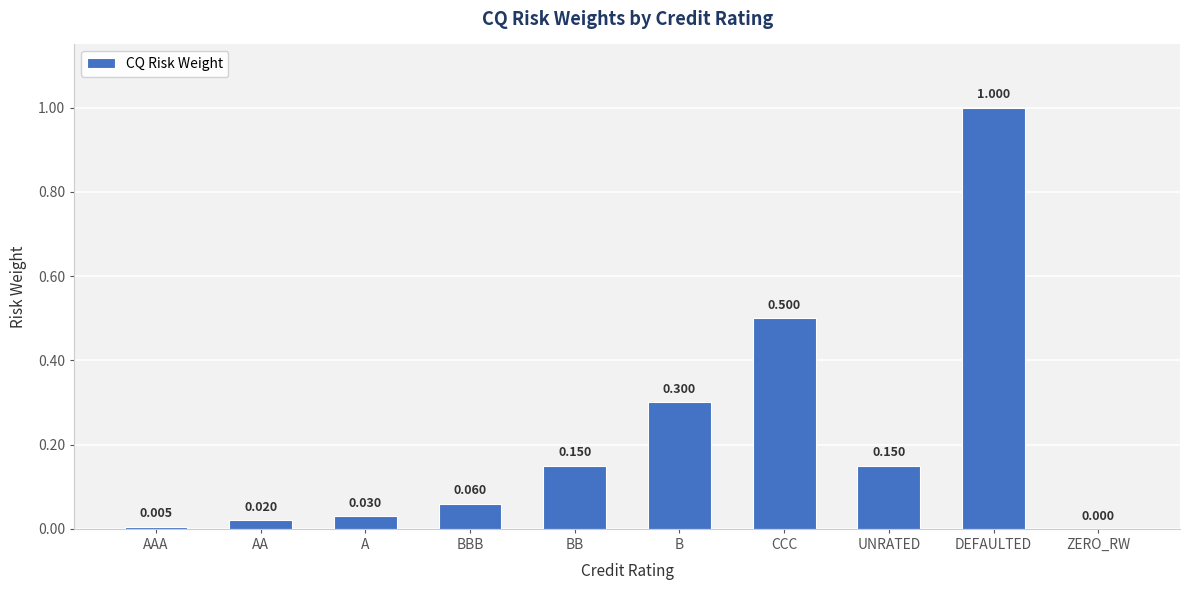

At which label is the value closest to 0?

ZERO_RW